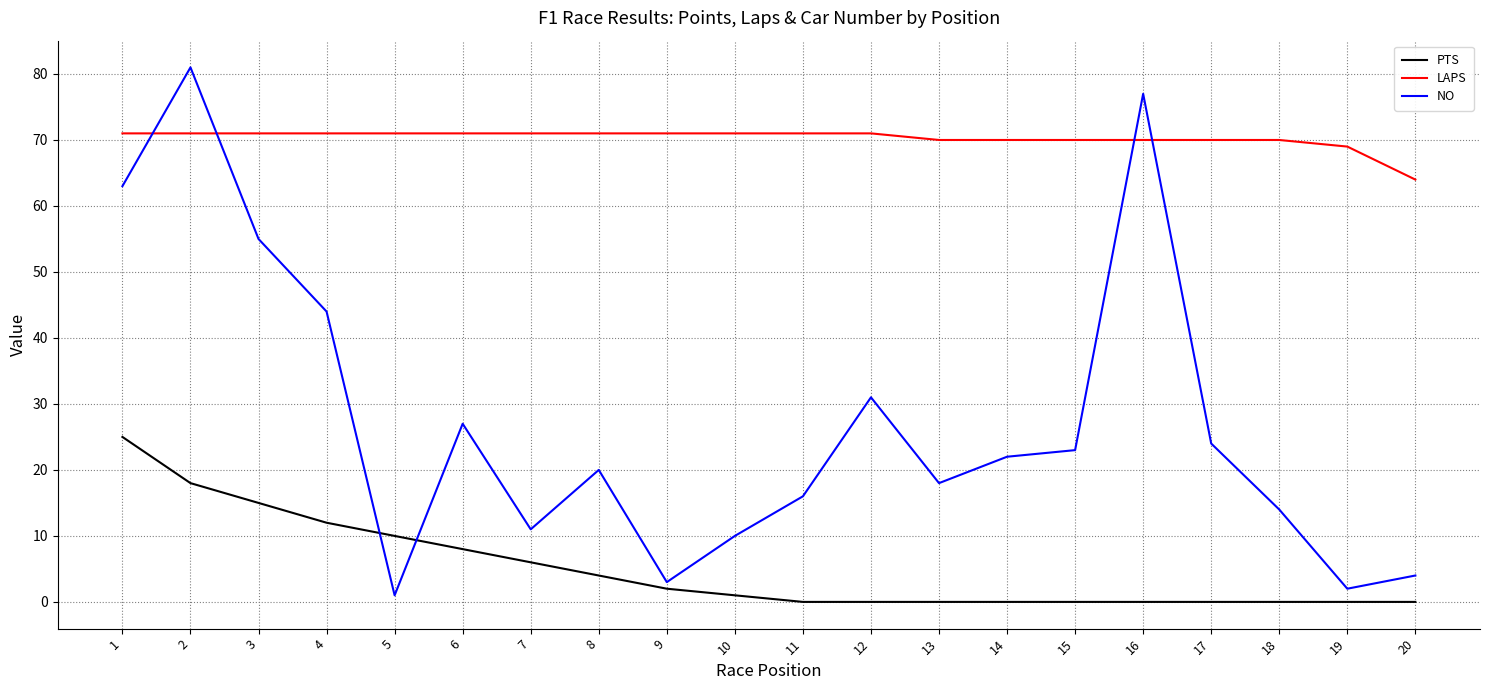

Rank the series by their maximum value, from lowest to highest.

PTS, LAPS, NO